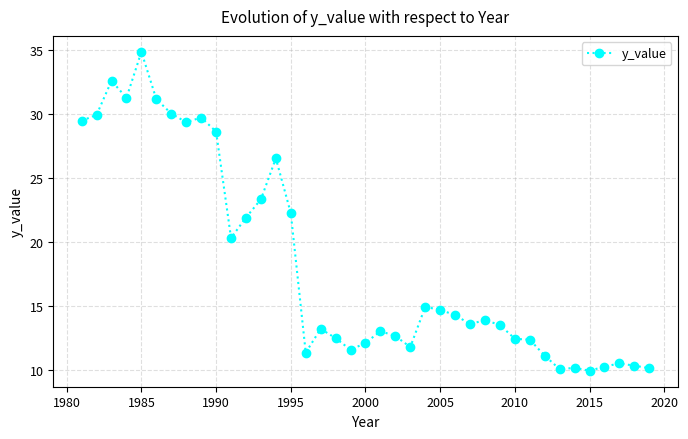

What is the difference between the maximum and second lowest values?

24.8